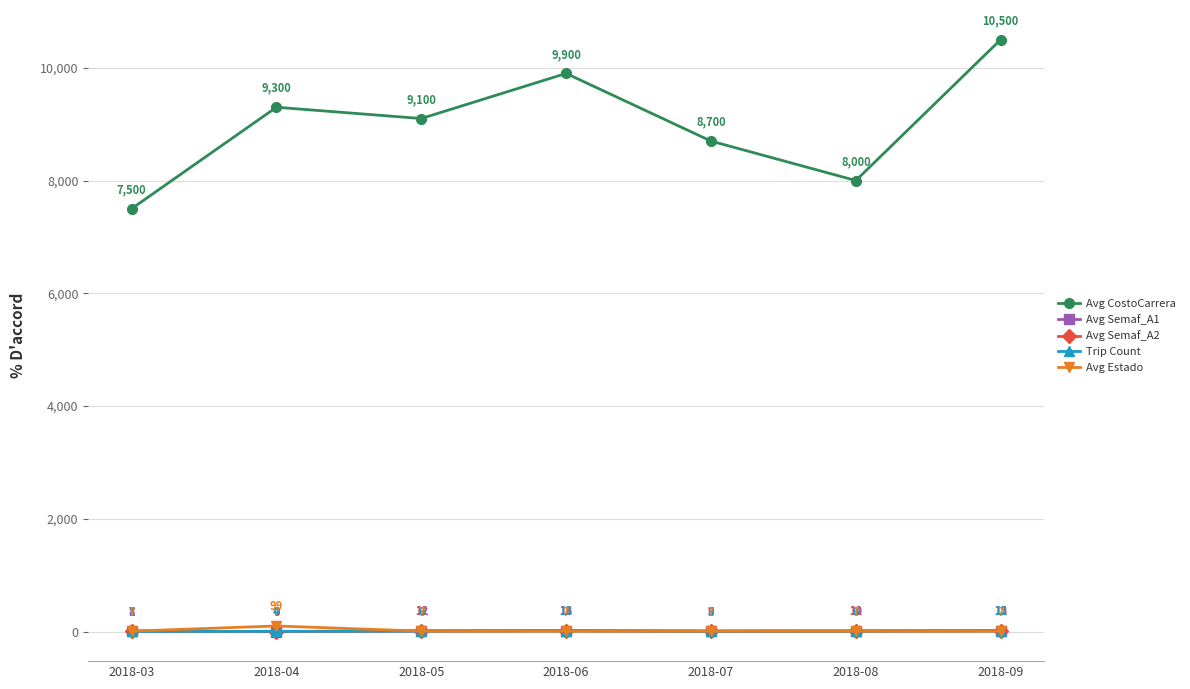

Is it true that Avg CostoCarrera equals 3653 at 2018-03?

False